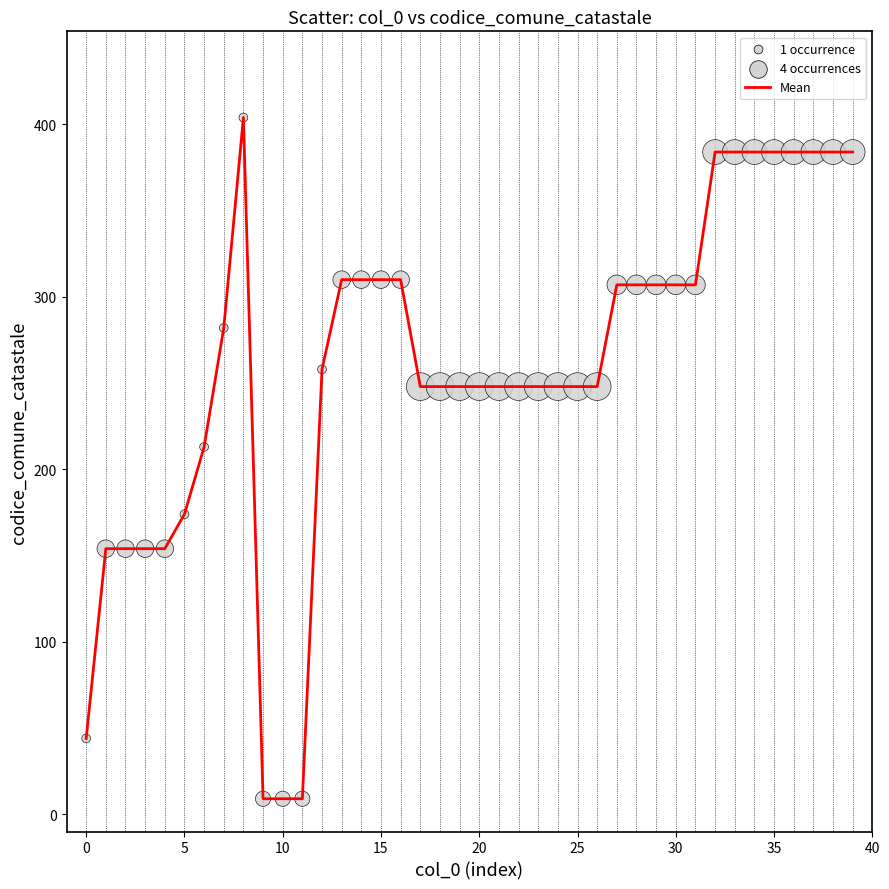

What is the difference between the maximum and minimum values?

395